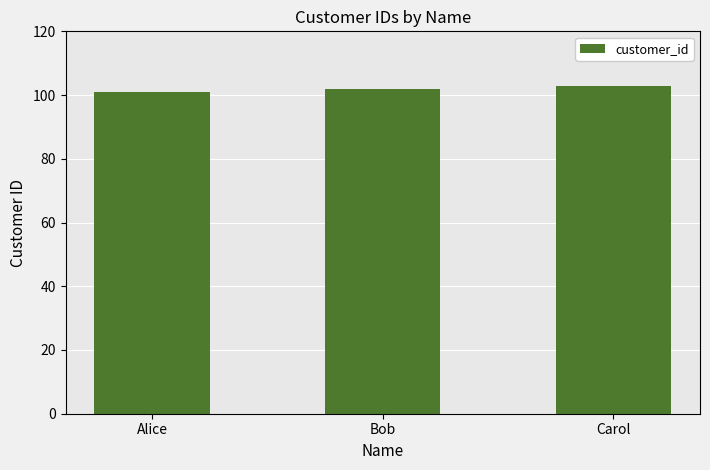

The chart shows a value of 101 at Alice. True or false?

True